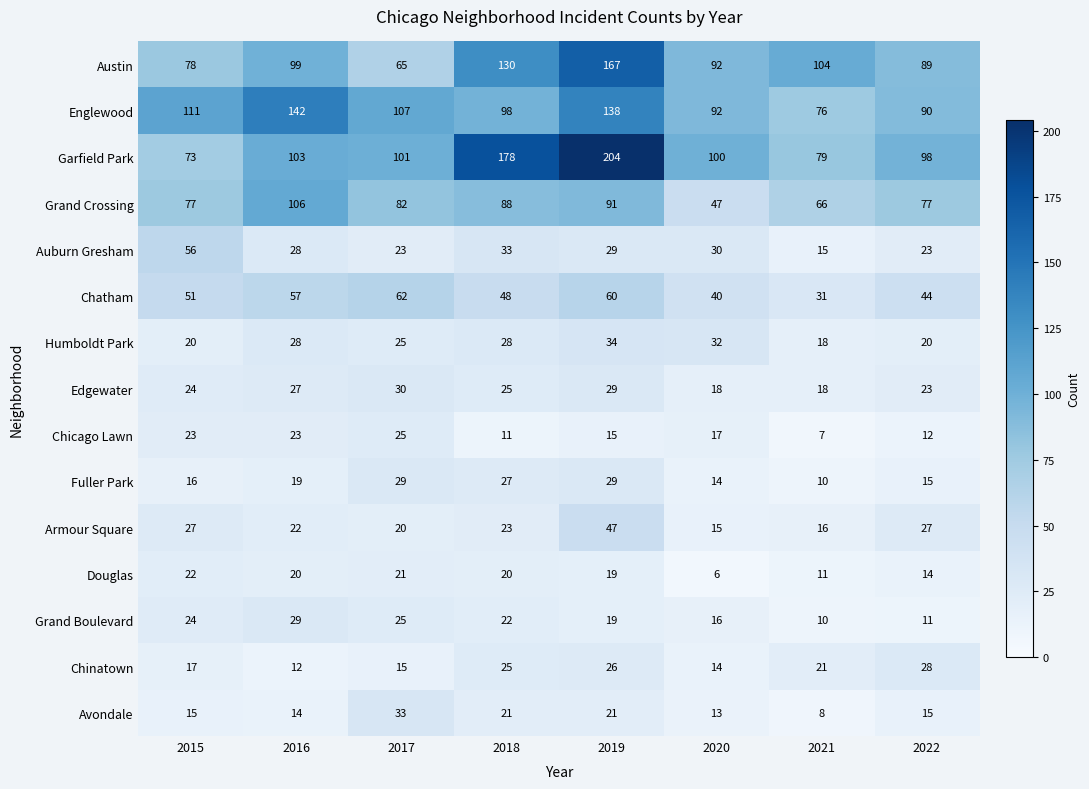

Where does the Edgewater series first go above 25?

2016